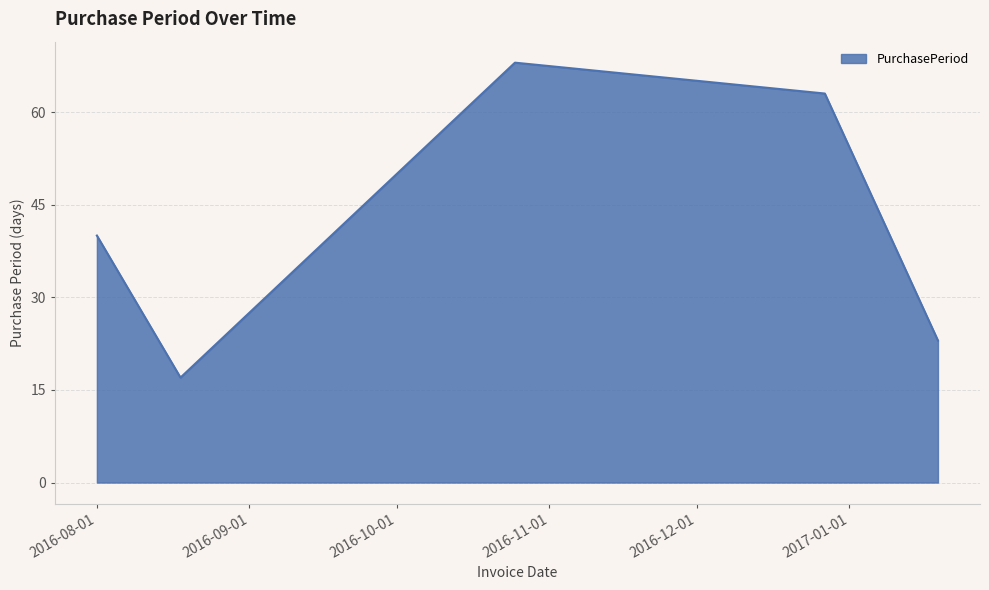

Reading left to right, what are all the values shown in this chart?

40	17	68	63	23